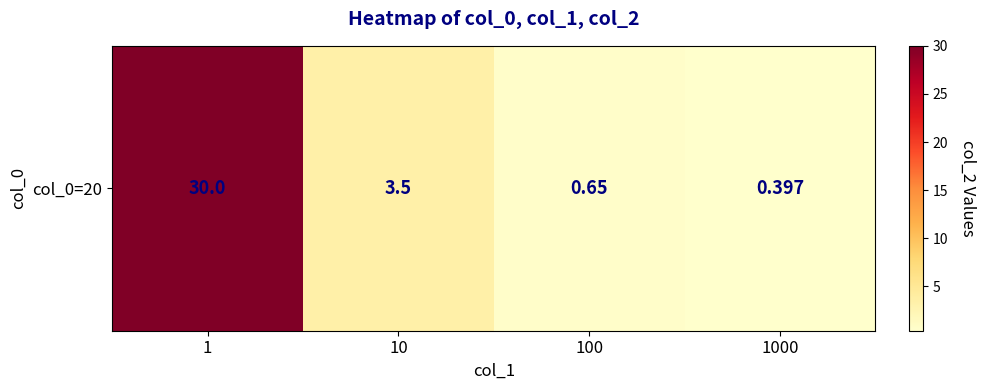

What is the average value?

8.6